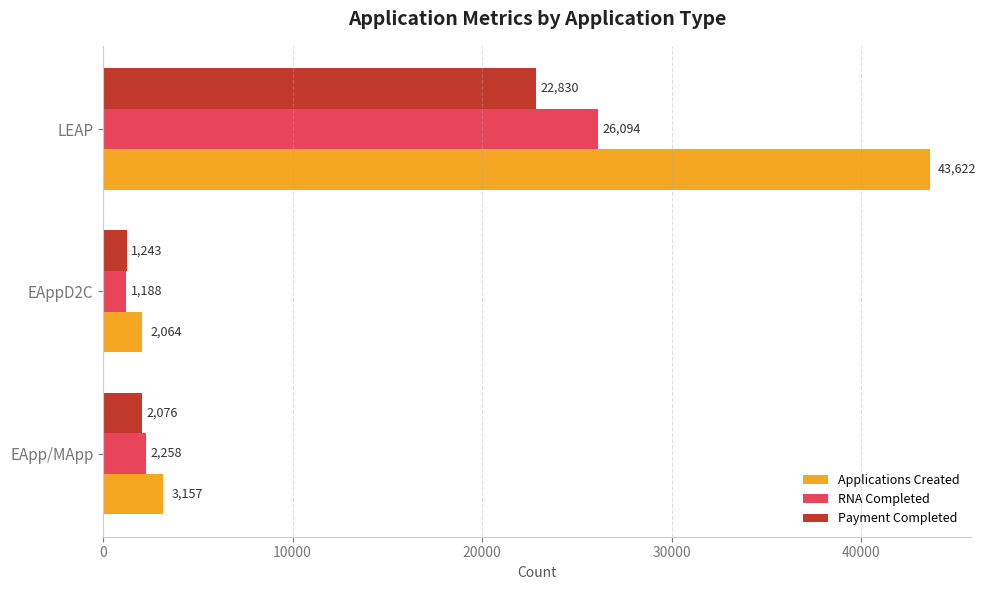

Where is Applications Created nearest to the value 22843?

EApp/MApp